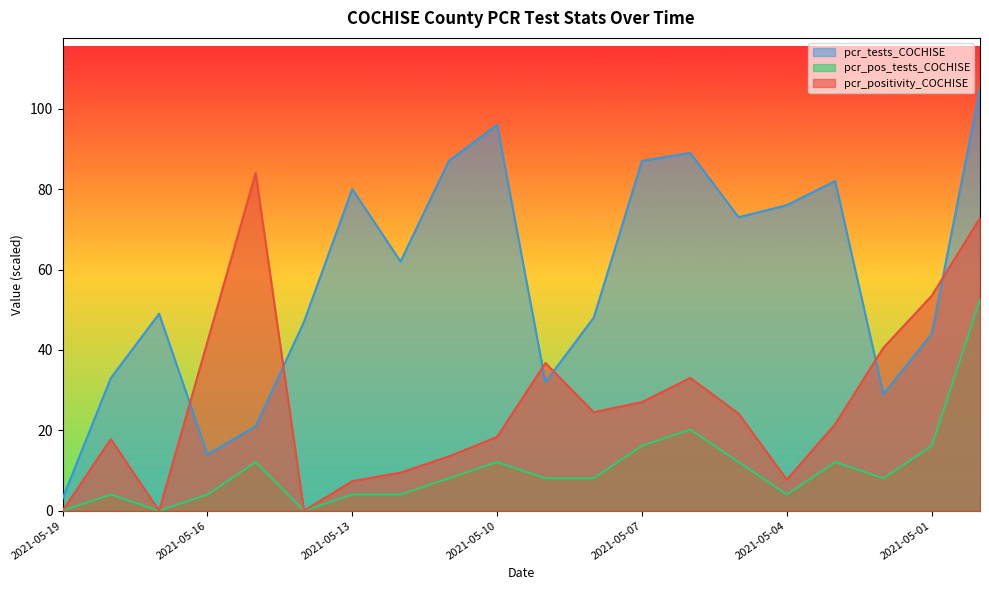

Reading left to right, list all the values displayed in this chart.

pcr_positivity_COCHISE: 0.0	17.8	0.0	42.0	84.0	0.0	7.3	9.5	13.5	18.4	36.7	24.5	27.0	33.0	24.2	7.7	21.5	40.6	53.5	72.8
pcr_tests_COCHISE: 3.0	33.0	49.0	14.0	21.0	47.0	80.0	62.0	87.0	96.0	32.0	48.0	87.0	89.0	73.0	76.0	82.0	29.0	44.0	105.0
pcr_pos_tests_COCHISE: 0.0	4.0	0.0	4.0	12.1	0.0	4.0	4.0	8.1	12.1	8.1	8.1	16.2	20.2	12.1	4.0	12.1	8.1	16.2	52.5